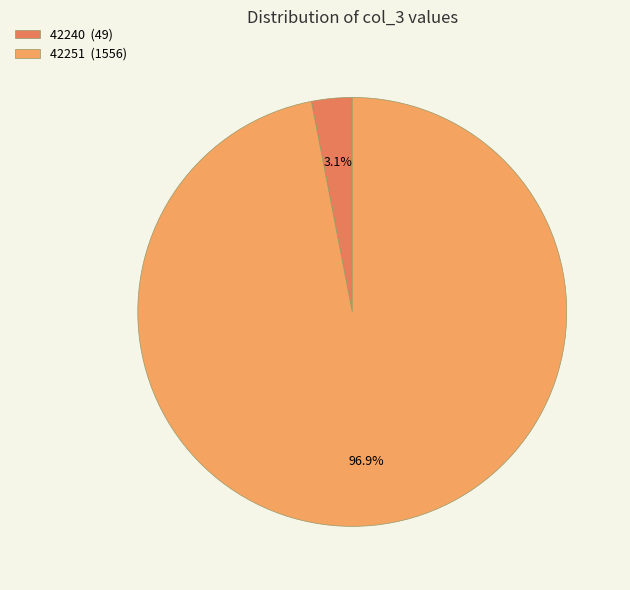

What is the smallest slice in the pie chart?

42240